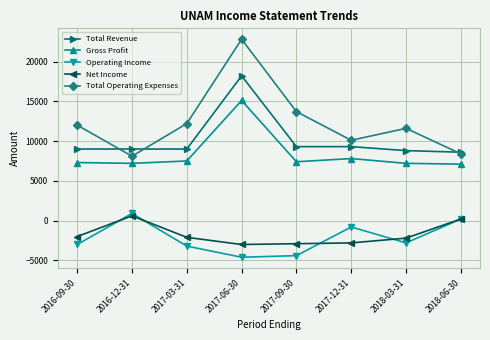

Rank the series by their maximum value, from lowest to highest.

Net Income, Operating Income, Gross Profit, Total Revenue, Total Operating Expenses